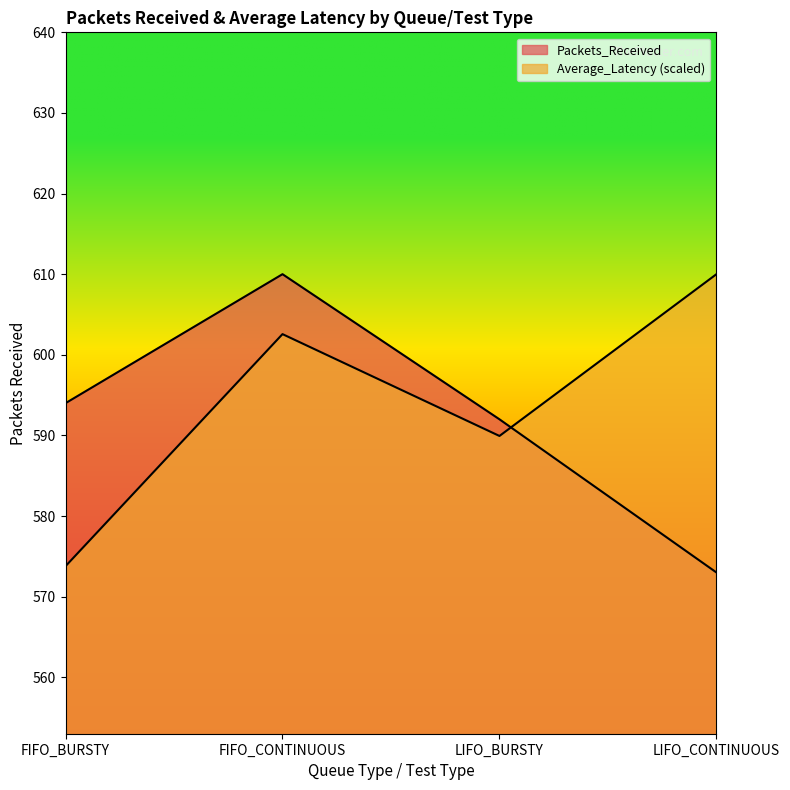

Where is the first local maximum for Packets_Received?

FIFO_CONTINUOUS